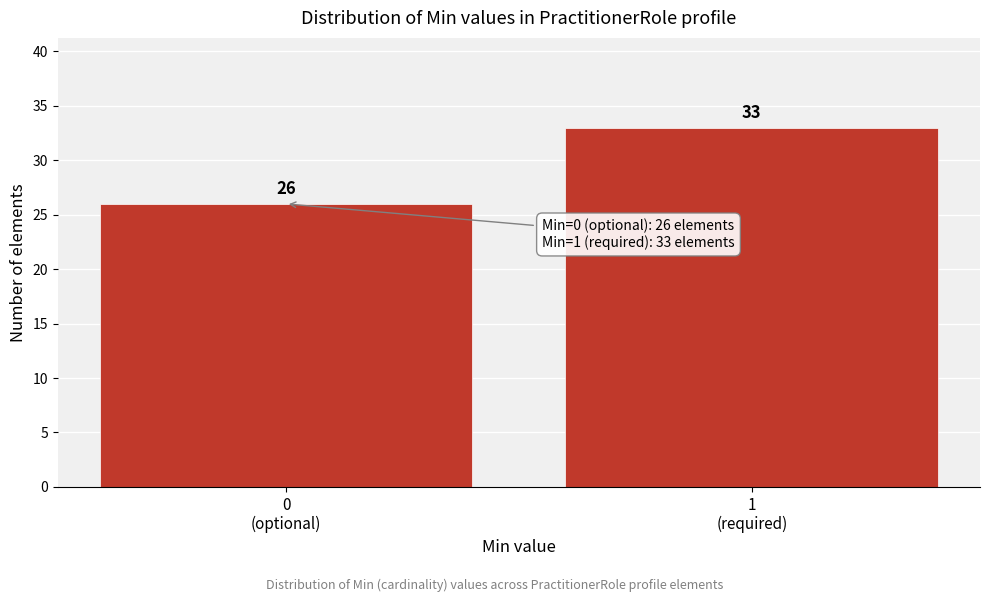

Reading left to right, what are all the values shown in this chart?

26	33